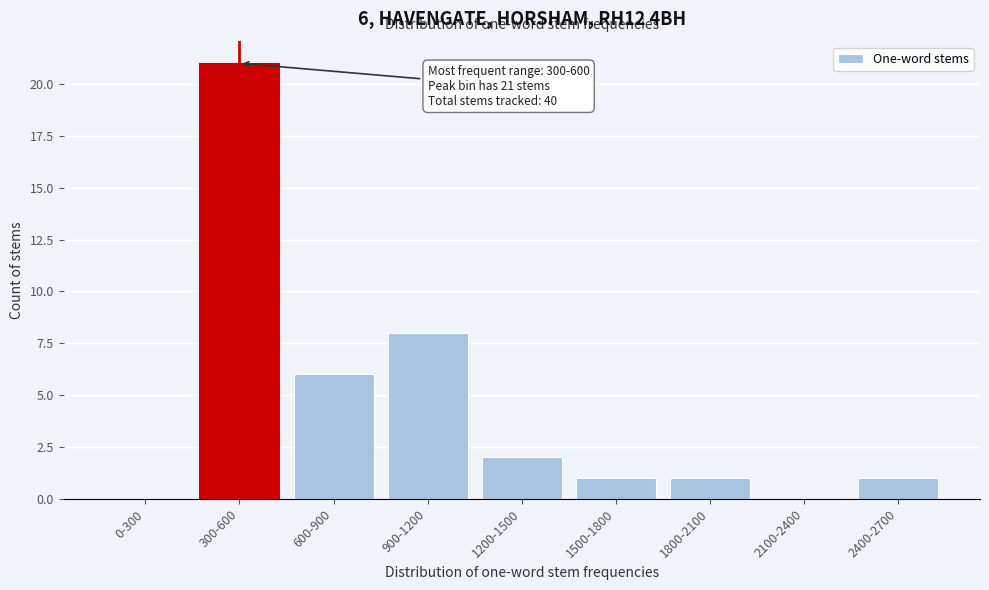

Reading right to left, transcribe all the data shown in this chart.

2400-2700=1	2100-2400=0	1800-2100=1	1500-1800=1	1200-1500=2	900-1200=8	600-900=6	300-600=21	0-300=0